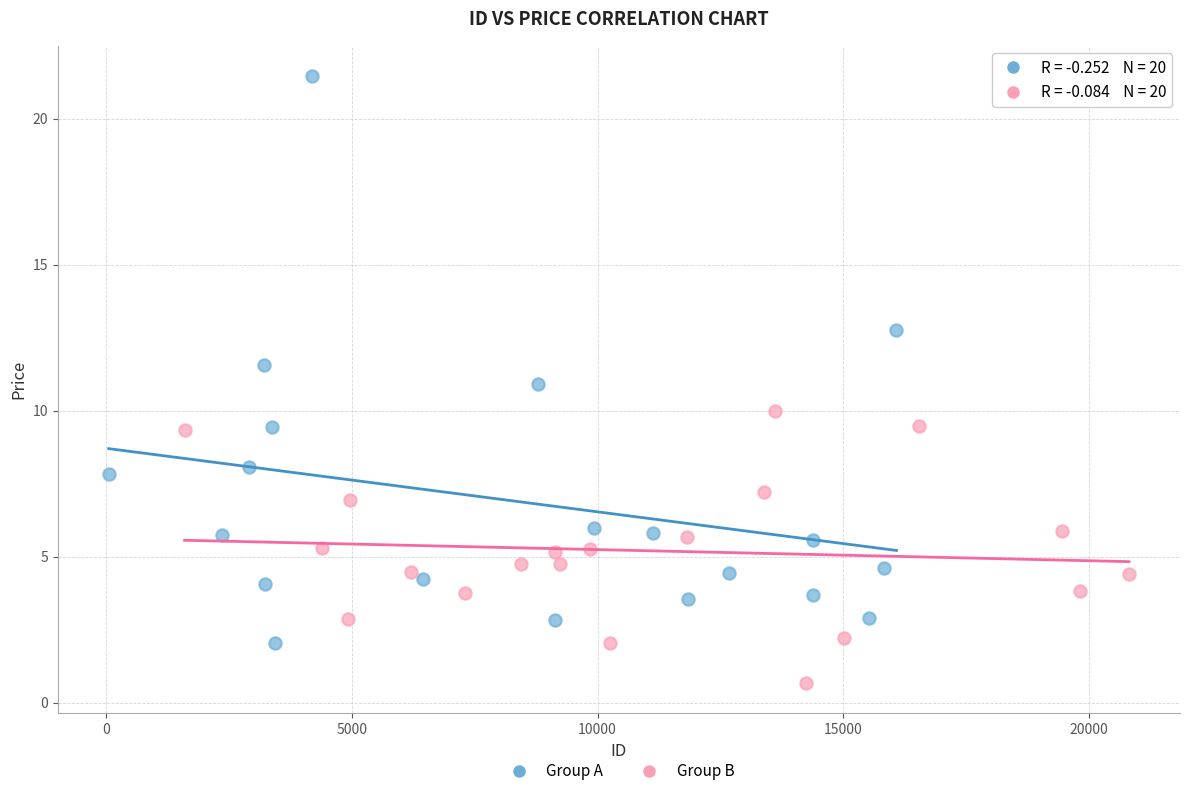

What are all the series names shown in the legend?

Group A, Group B